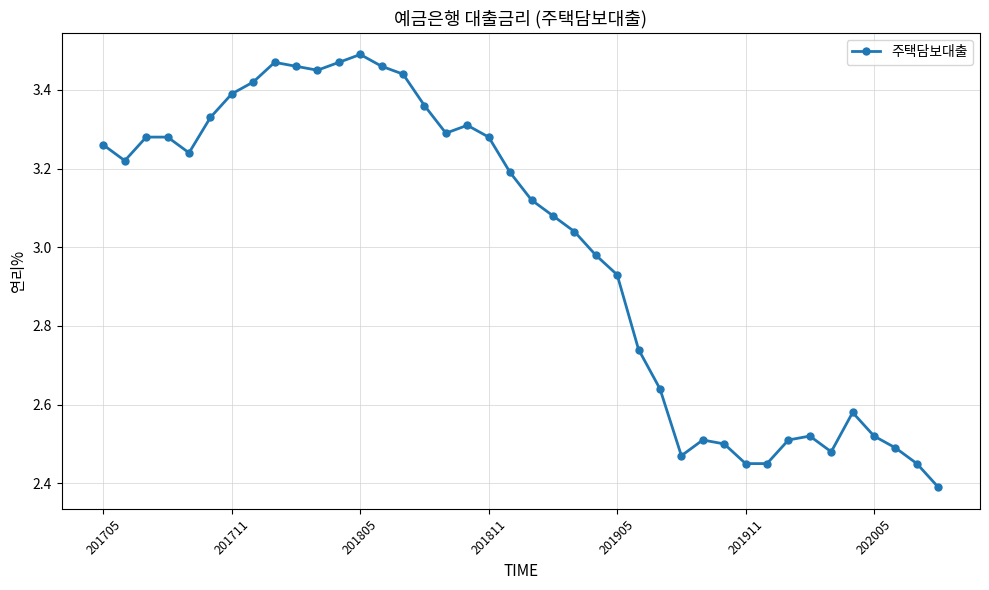

True or false: there are more than 1 points higher than both neighbors.

True